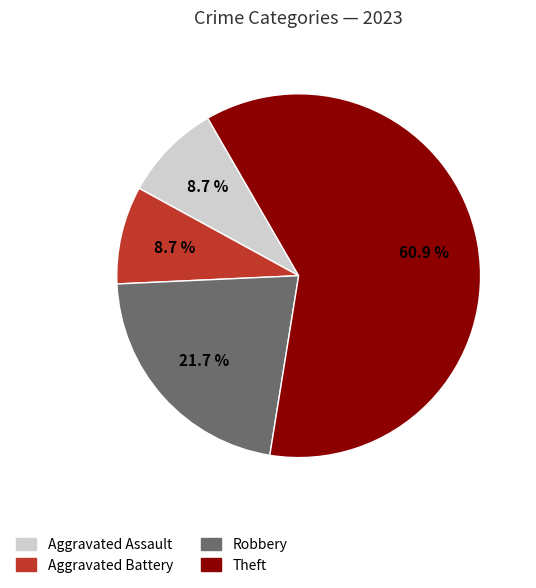

The Aggravated Assault slice represents 1% of the pie. True or false?

False